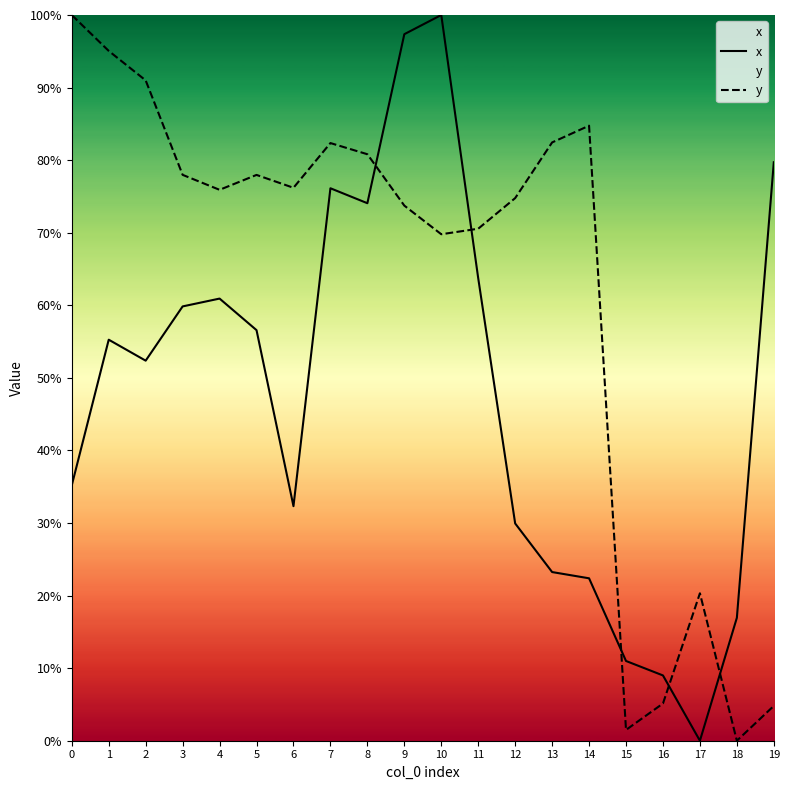

What is the difference between the maximum and second lowest values in the x series?

91.0